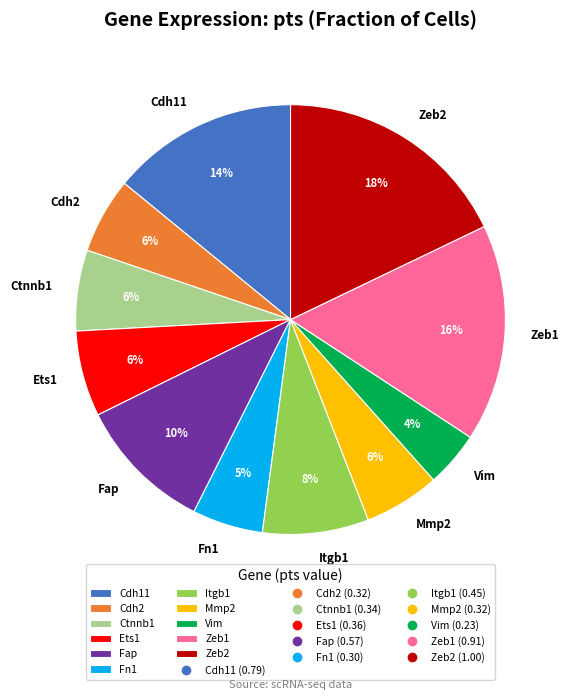

Combined, do Cdh2 and Ets1 account for over 50%?

No